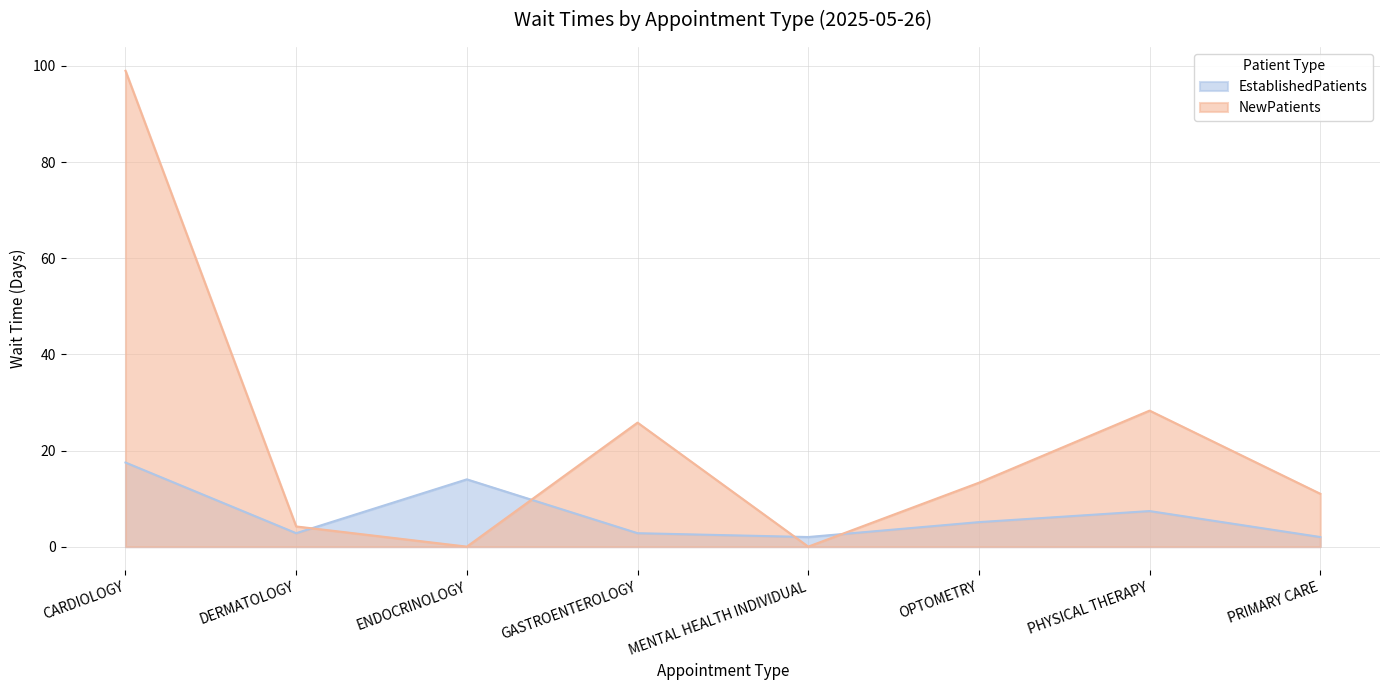

Between which two adjacent categories do NewPatients and EstablishedPatients first intersect?

DERMATOLOGY and ENDOCRINOLOGY